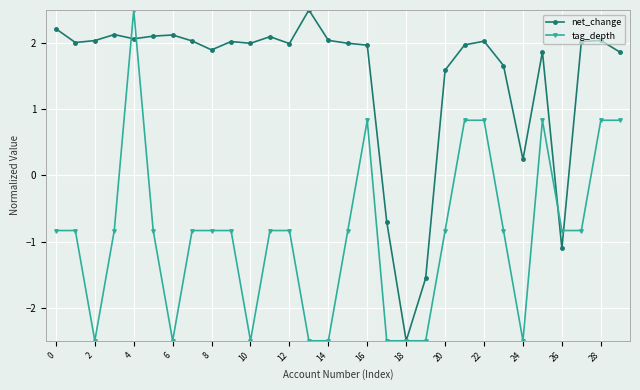

Count the tag_depth values in the range -2 to 0.

14